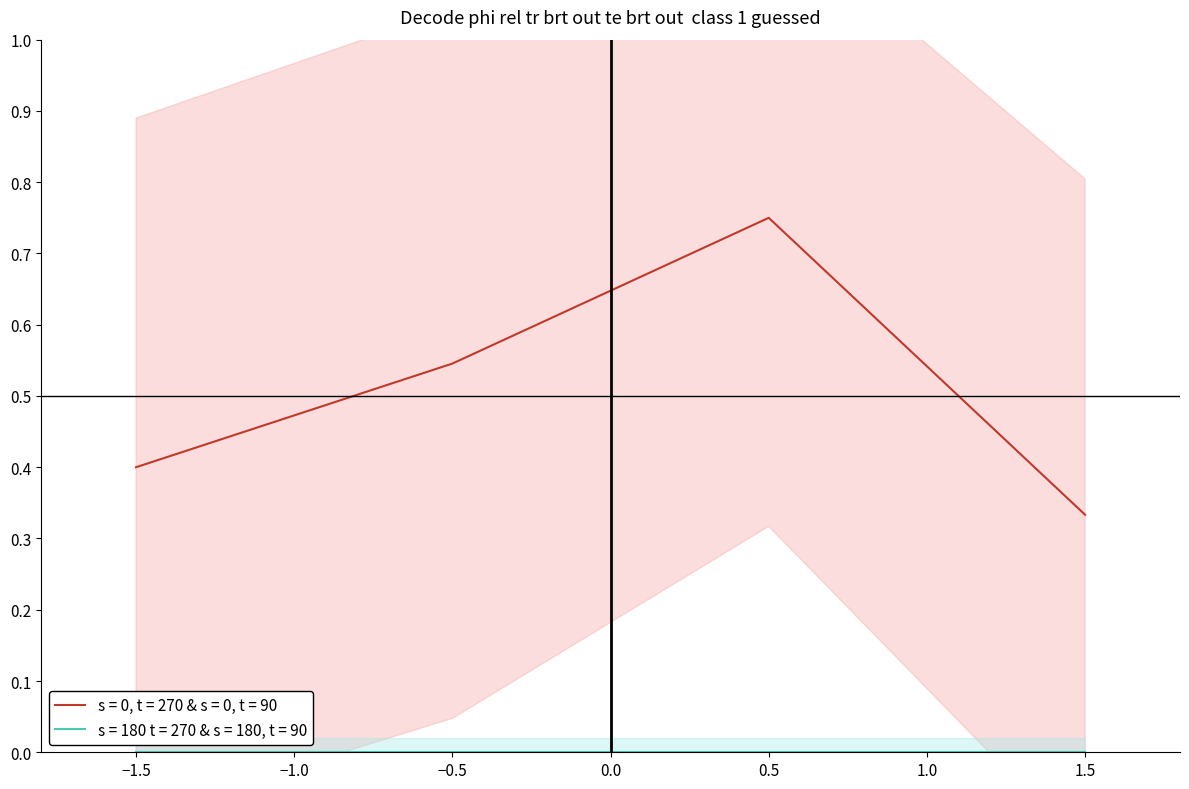

Is it true that s = 0, t = 270 & s = 0, t = 90 equals 0.4 at −1.5?

True